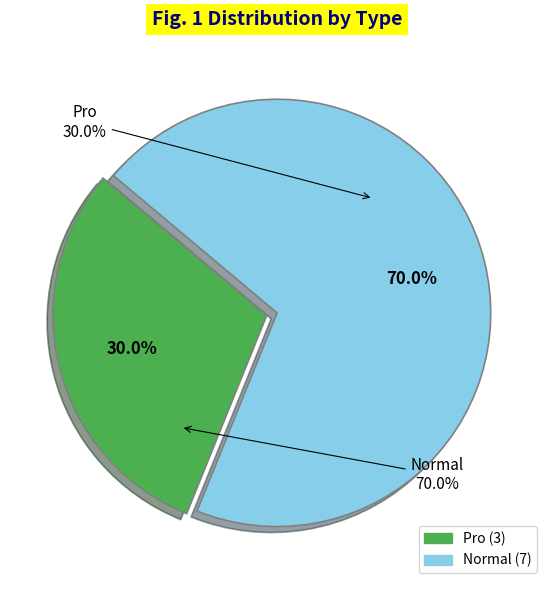

Rank the categories by value from lowest to highest.

Pro, Normal